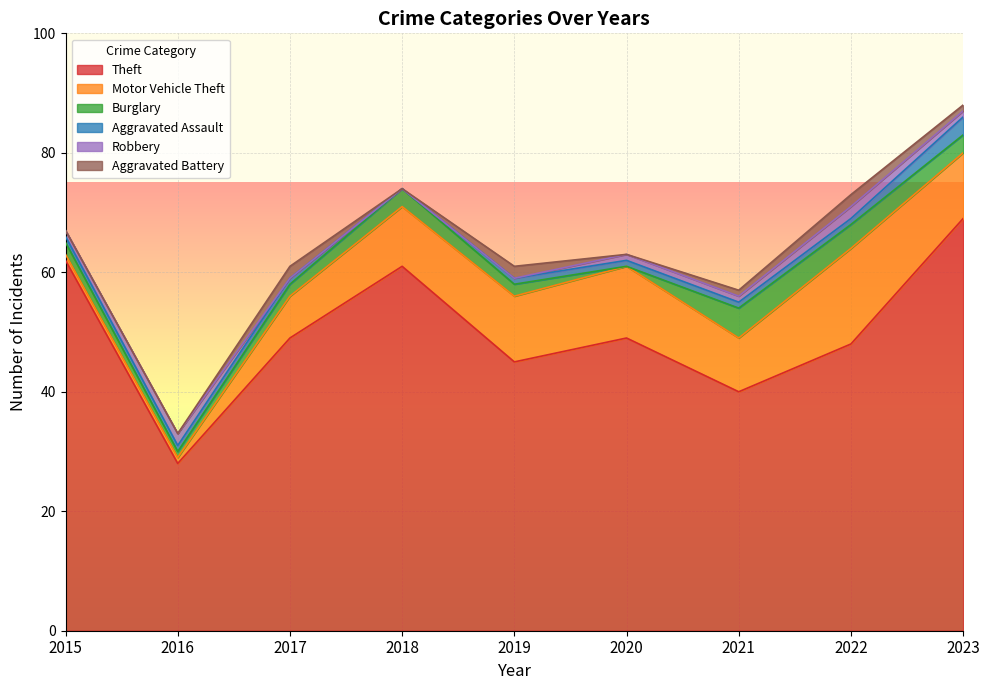

List the labels in order of Aggravated Battery value, smallest first.

2015, 2016, 2018, 2020, 2021, 2023, 2017, 2019, 2022